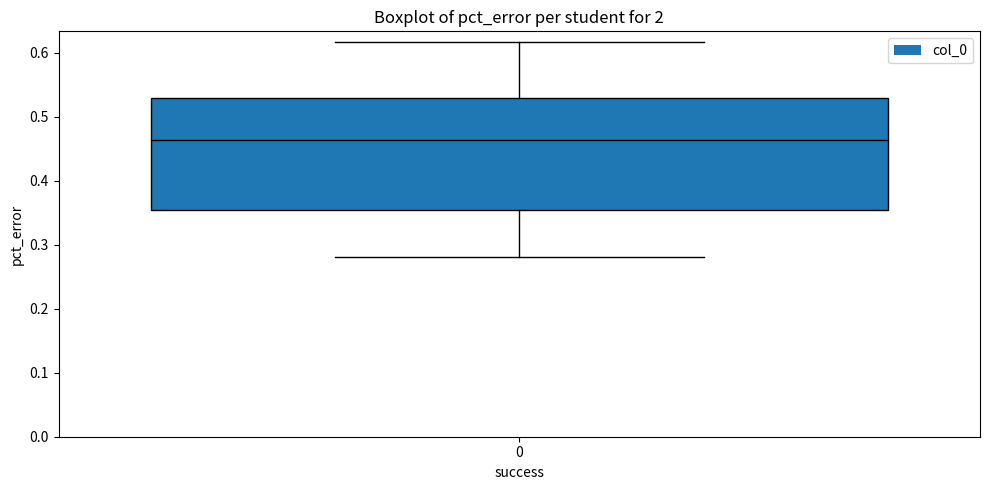

Where does the lower whisker of the box at x = 0 end on the y-axis? The values are not printed on the chart, so give them approximately, as read against the axis.

0.28